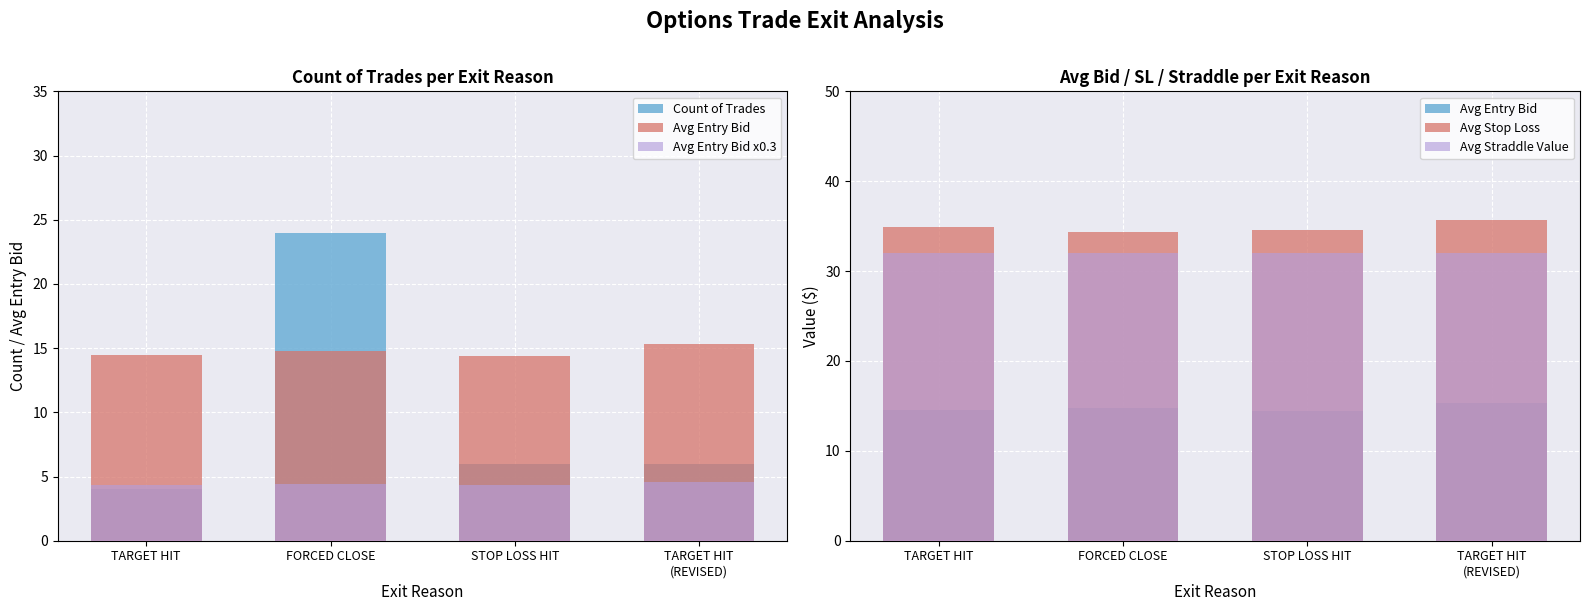

List the series in order of their peak value, highest first.

Avg Stop Loss, Avg Straddle Value, Count of Trades, Avg Entry Bid, Avg Entry Bid x0.3